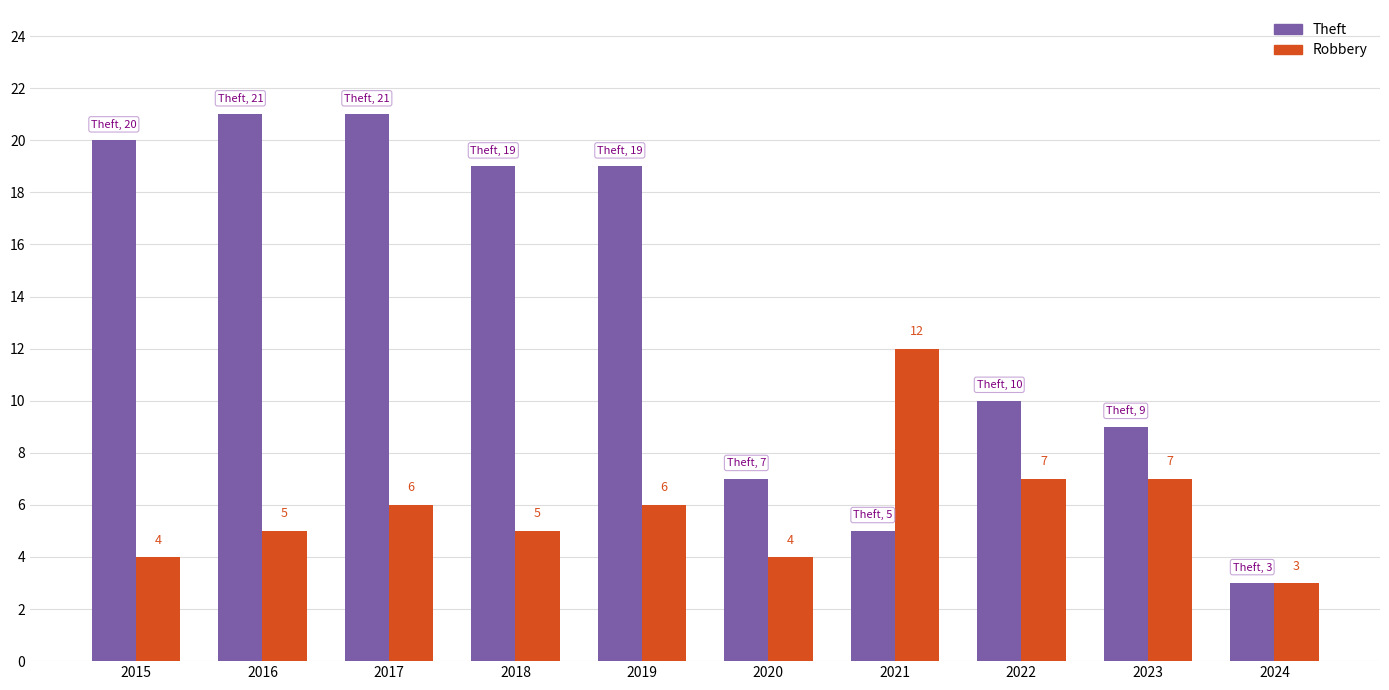

What are all the series names shown in the legend?

Theft, Robbery